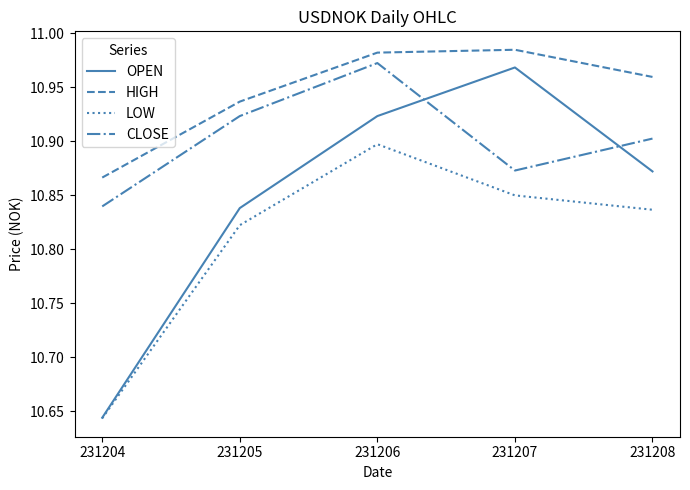

What are all the series names shown in the legend?

OPEN, HIGH, LOW, CLOSE